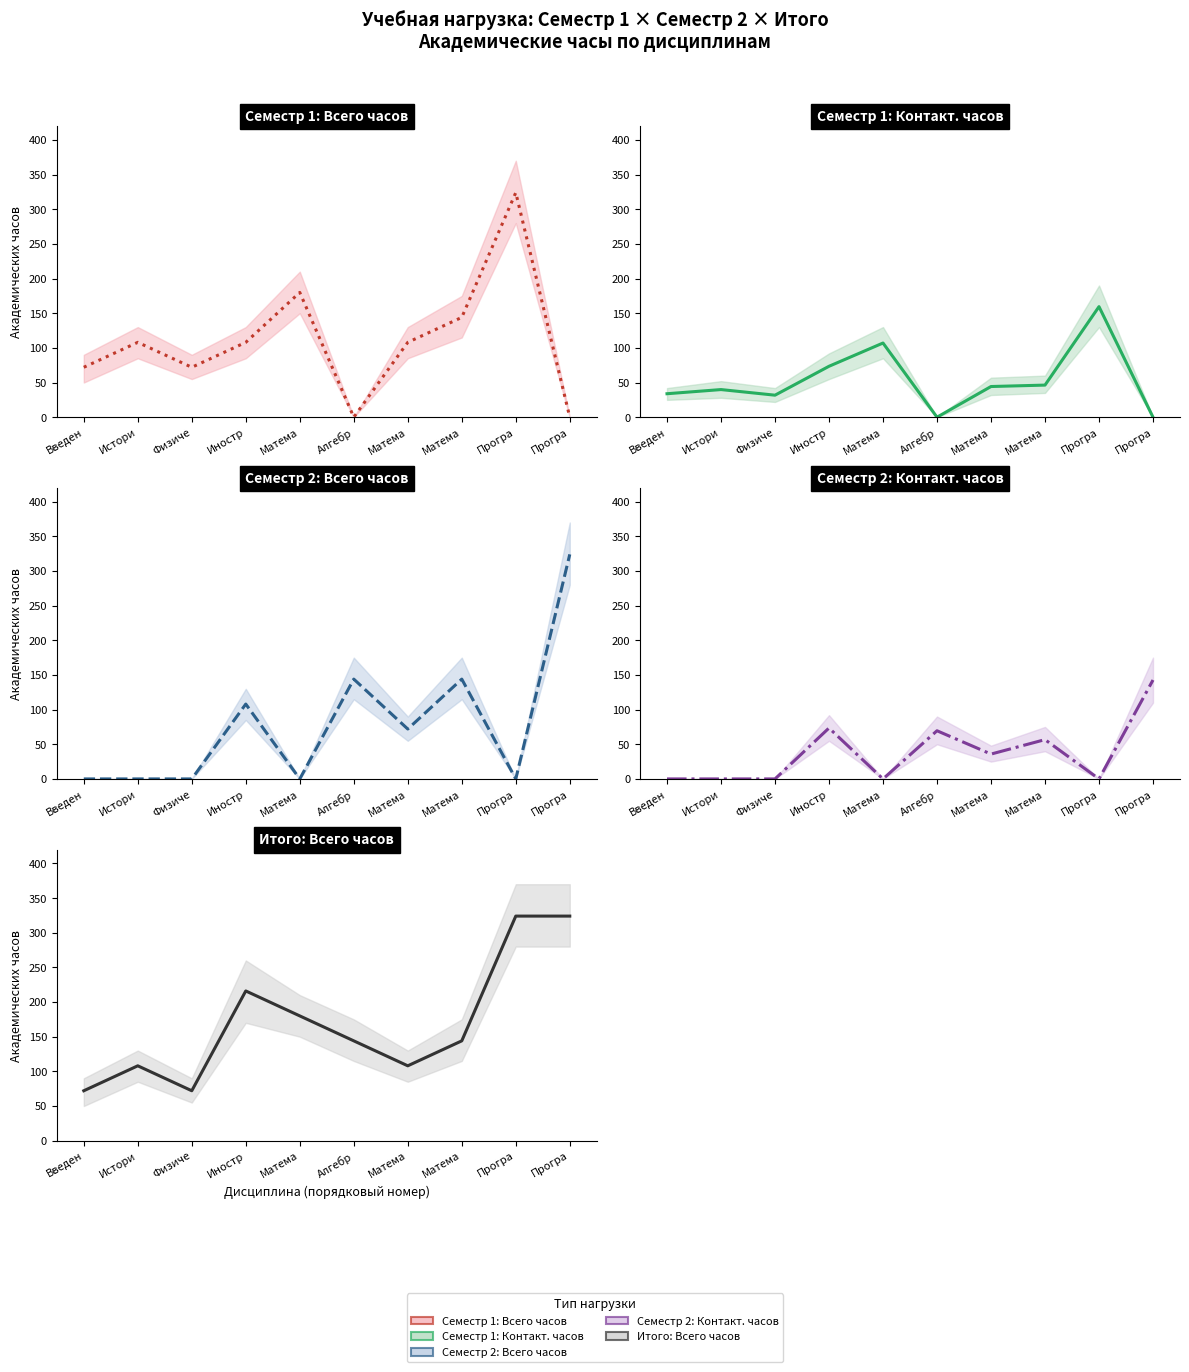

What is the spread (max minus min) of values at Матема?

180.0